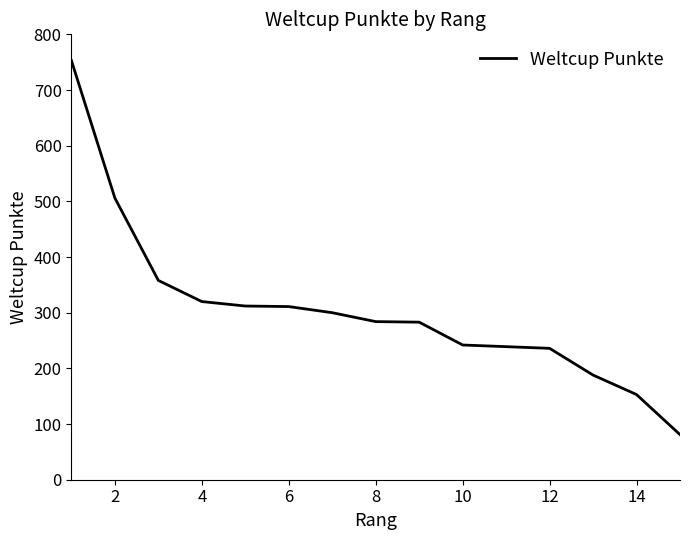

What is the greatest value displayed?

753